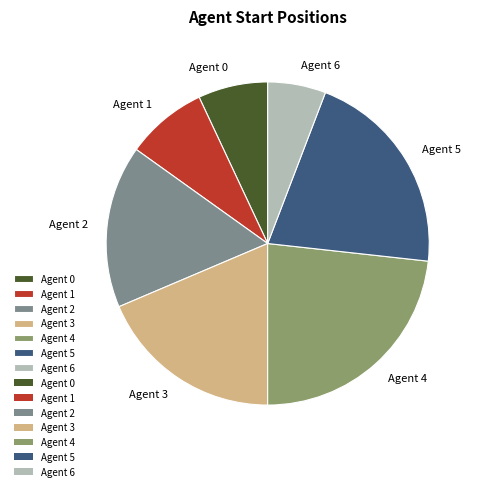

True or false: Agent 5 accounts for 27% of the total.

False